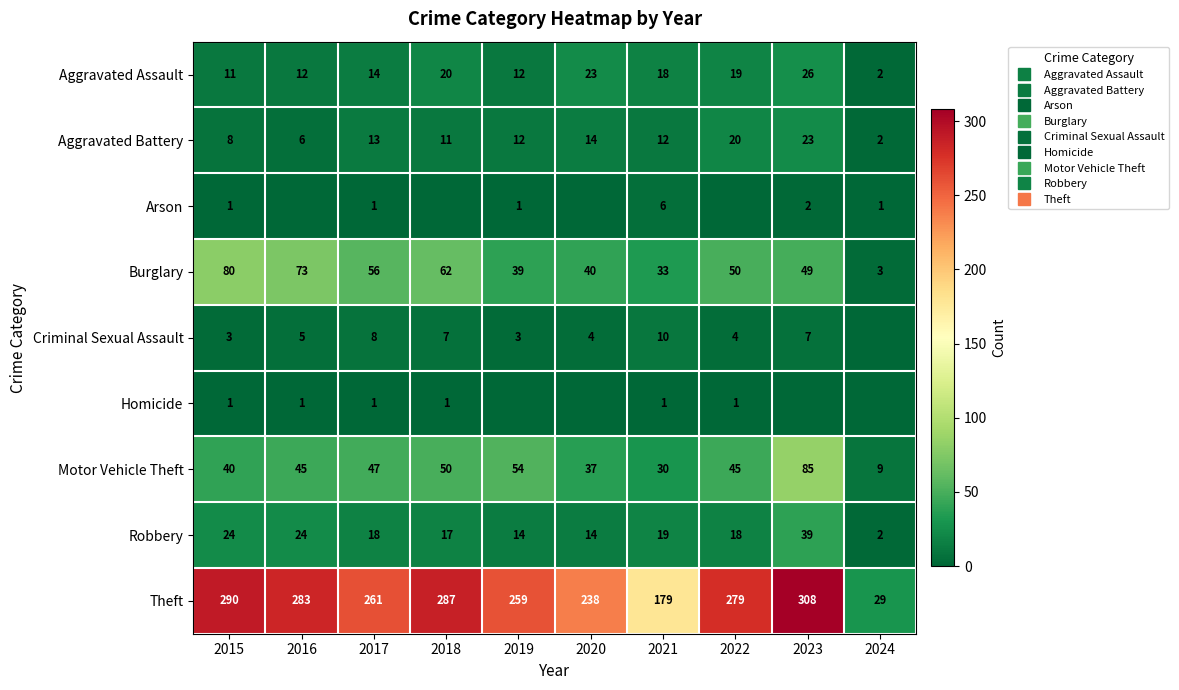

What is the difference between the highest and lowest values at 2020?

238